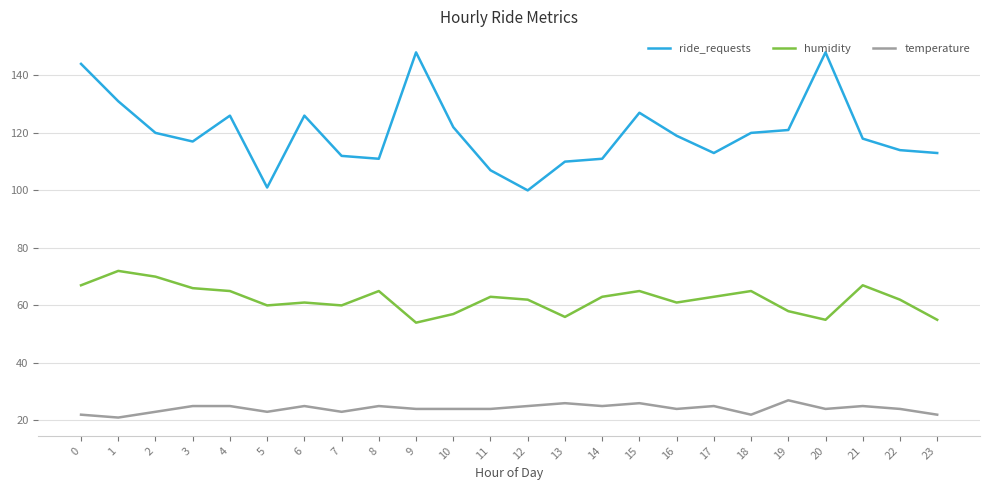

Reading left to right, extract all data points from this chart.

ride_requests: 0=144	1=131	2=120	3=117	4=126	5=101	6=126	7=112	8=111	9=148	10=122	11=107	12=100	13=110	14=111	15=127	16=119	17=113	18=120	19=121	20=148	21=118	22=114	23=113
humidity: 0=67	1=72	2=70	3=66	4=65	5=60	6=61	7=60	8=65	9=54	10=57	11=63	12=62	13=56	14=63	15=65	16=61	17=63	18=65	19=58	20=55	21=67	22=62	23=55
temperature: 0=22	1=21	2=23	3=25	4=25	5=23	6=25	7=23	8=25	9=24	10=24	11=24	12=25	13=26	14=25	15=26	16=24	17=25	18=22	19=27	20=24	21=25	22=24	23=22